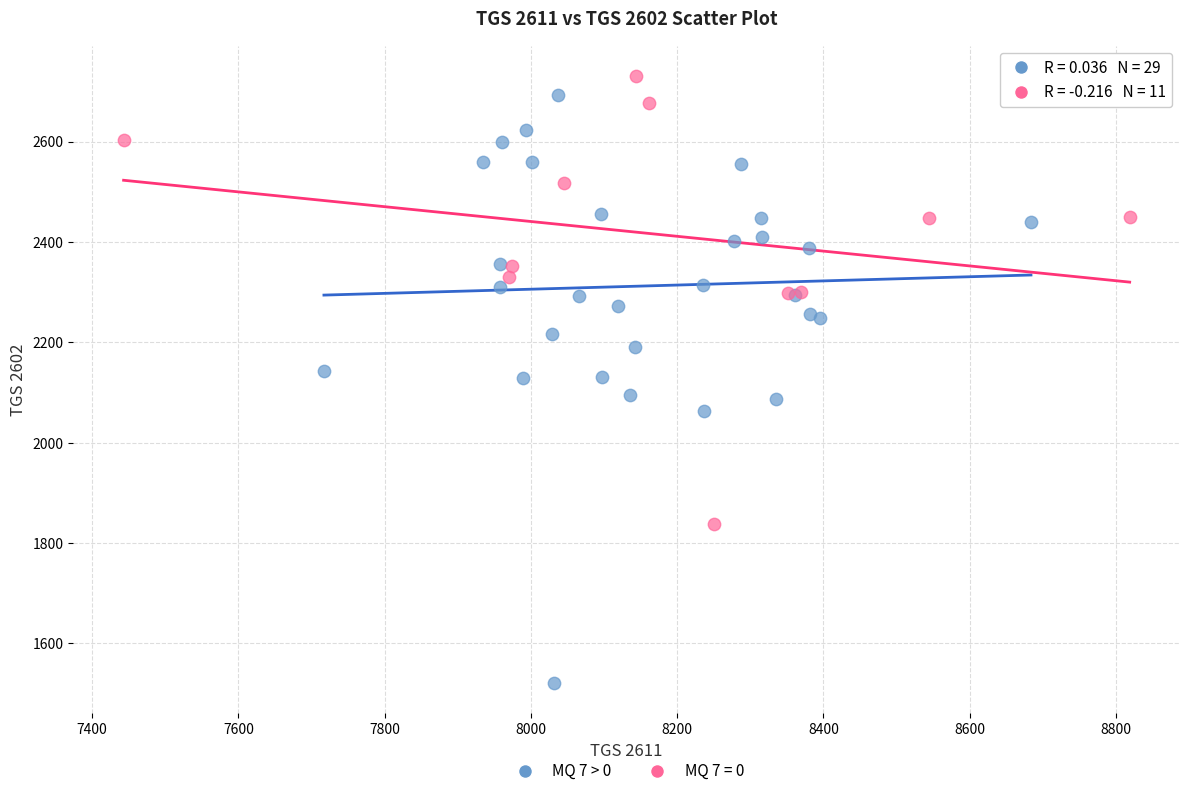

Which series contains the lowest Y value?

MQ 7 > 0